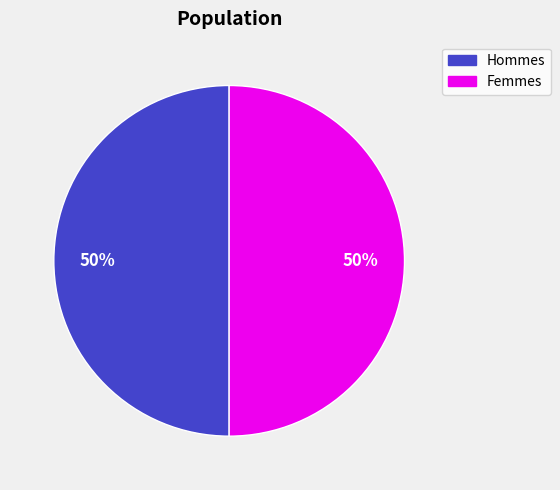

To the nearest percent, what is the average slice percentage?

50%